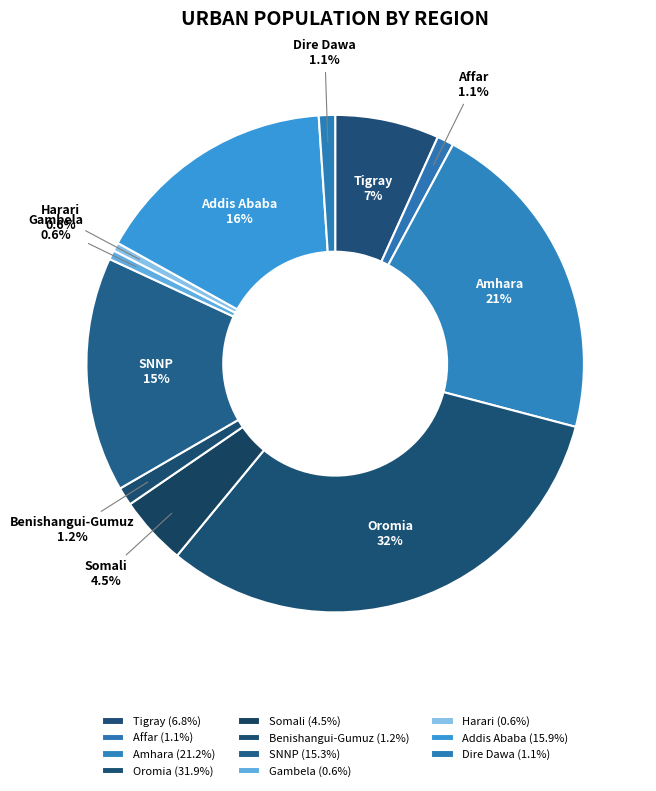

What percentage is the Affar slice, to the nearest percent?

1%